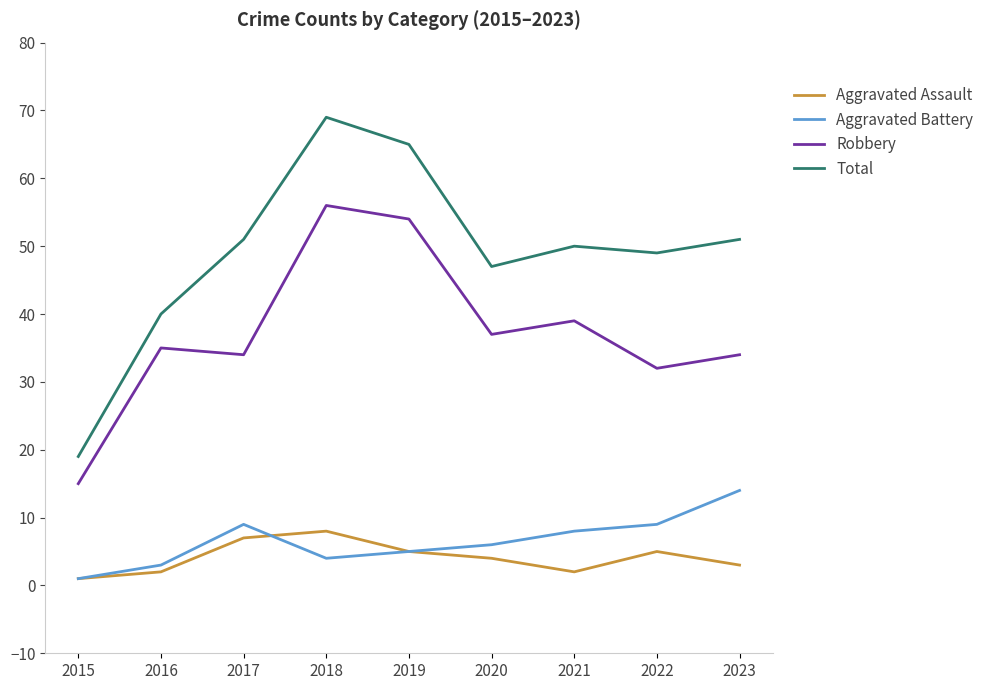

How many lines are shown in the chart?

4